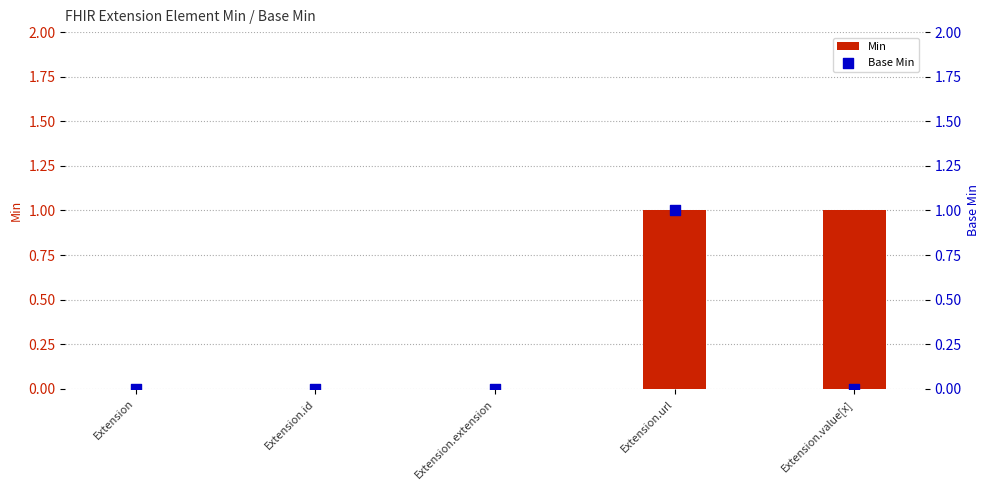

Which series contains the highest Y value?

Min